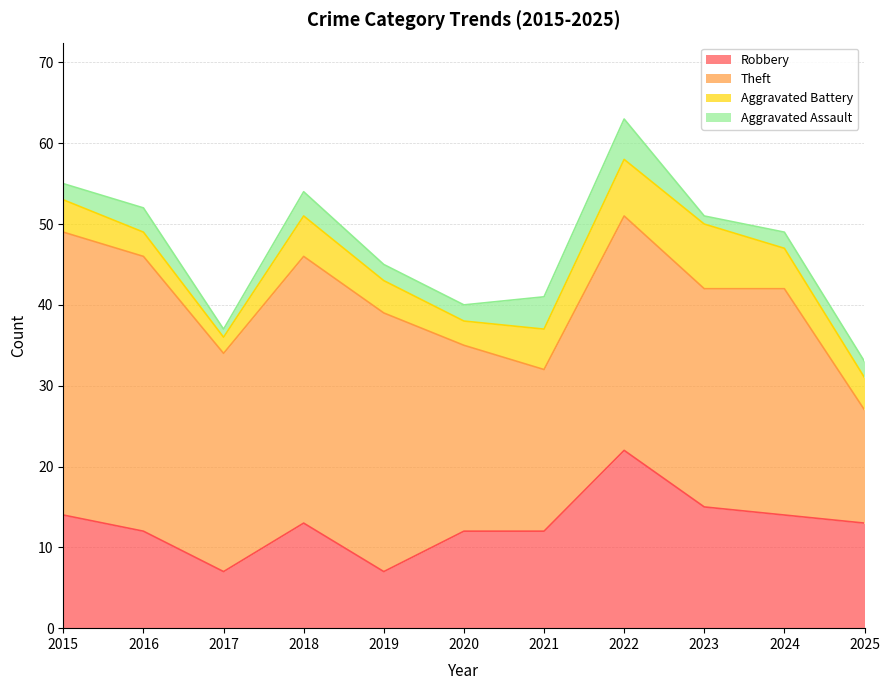

True or false: Robbery has more than 1 points higher than both neighbors.

True